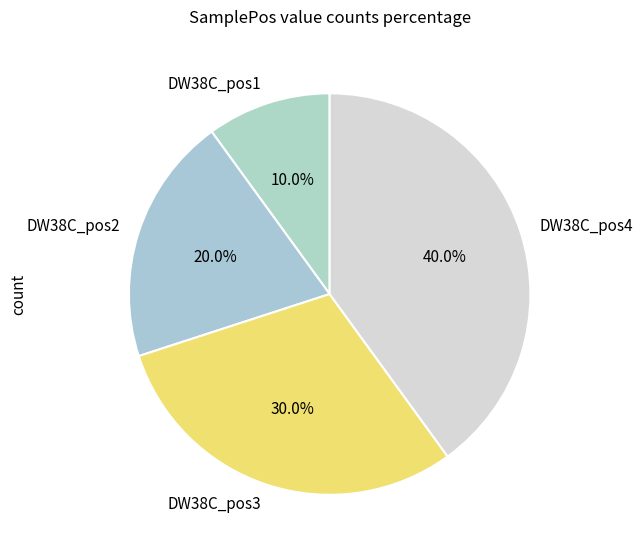

The DW38C_pos3 slice represents 37% of the pie. True or false?

False